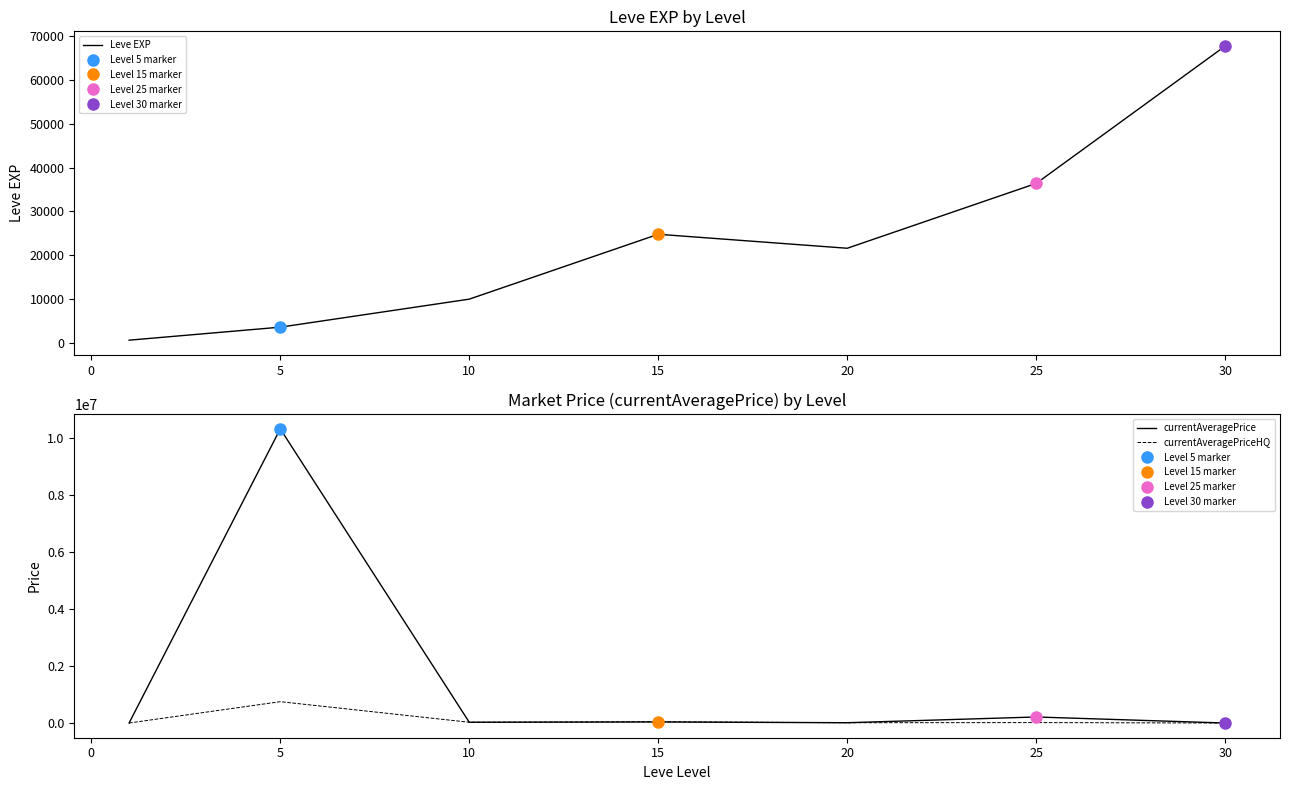

What is the difference between the maximum and second lowest values in the Leve EXP series?

64130